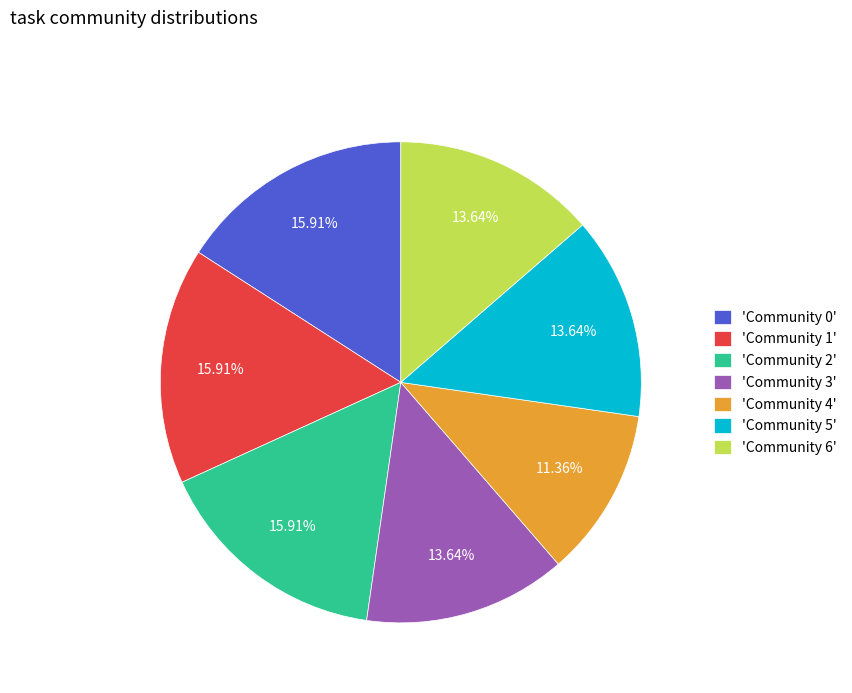

Combined, do 'Community 4' and 'Community 5' account for over 50%?

No